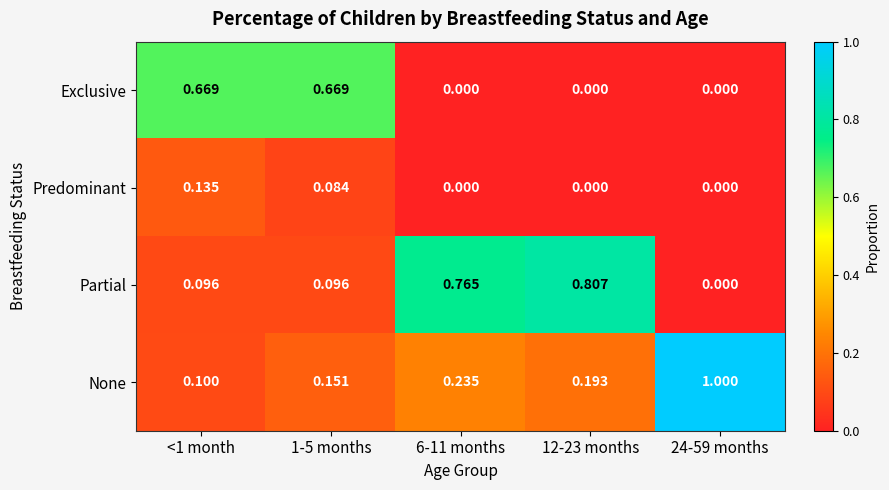

Rank the series by their maximum value, from highest to lowest.

None, Partial, Exclusive, Predominant